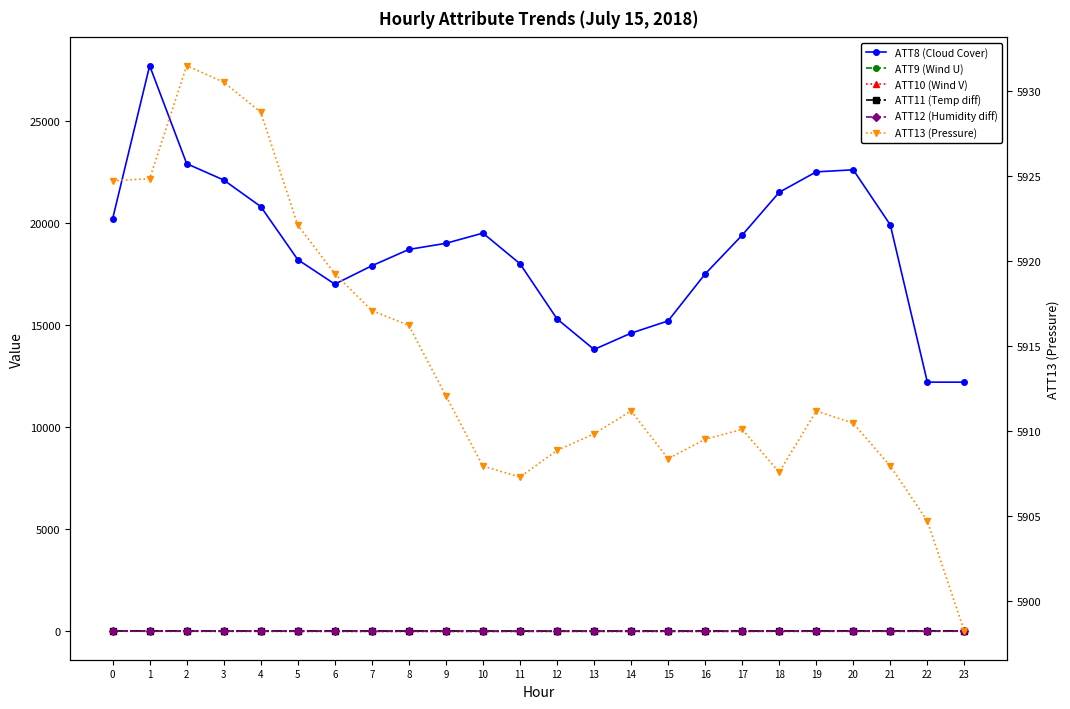

Is this an area chart (filled region under the line)?

No